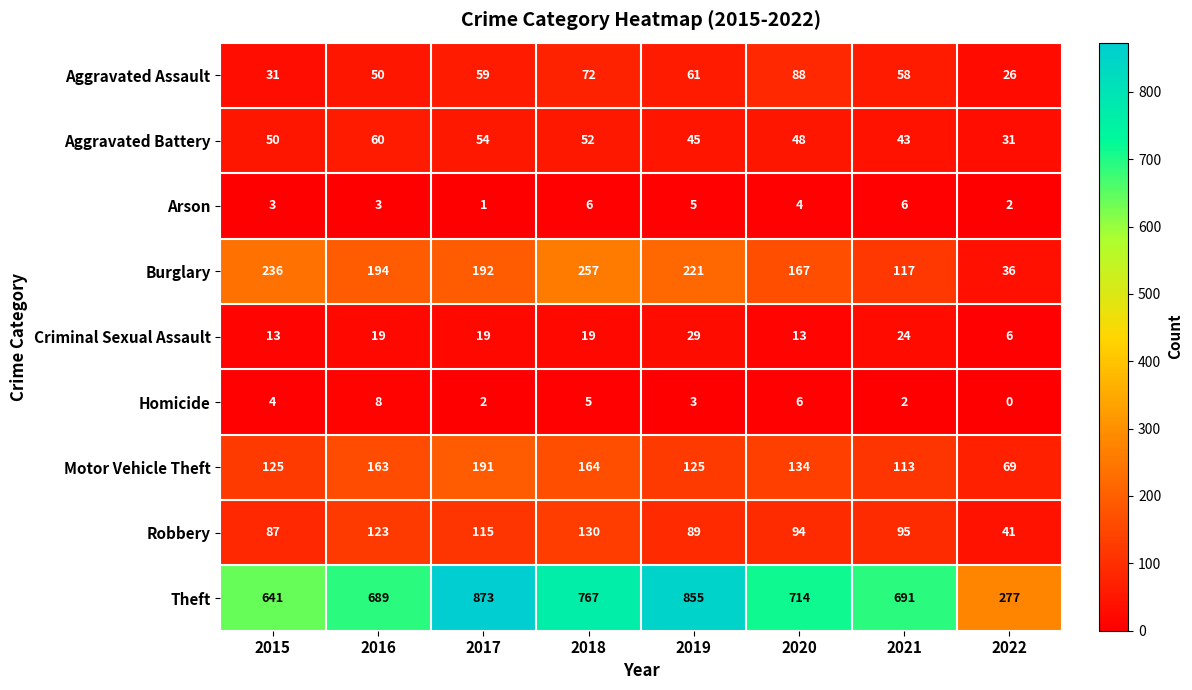

The Criminal Sexual Assault series shows 39 at 2019. True or false?

False